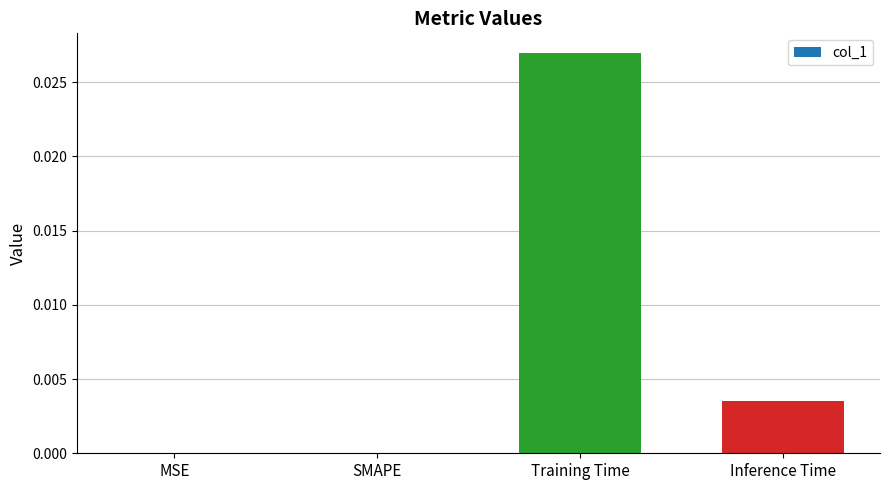

The value at Training Time is 0.0. True or false?

True